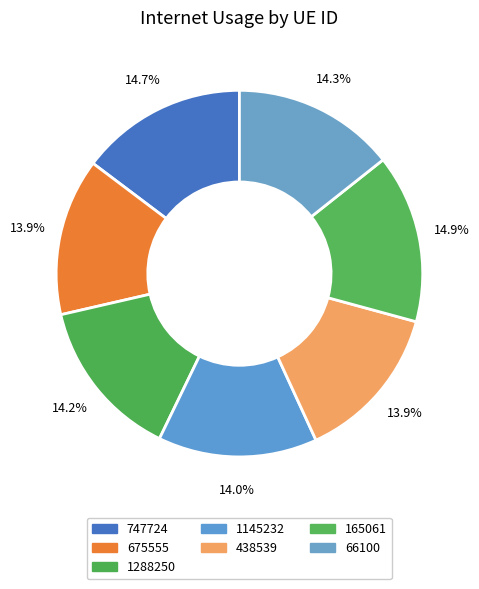

True or false: 438539 accounts for 14% of the total.

True